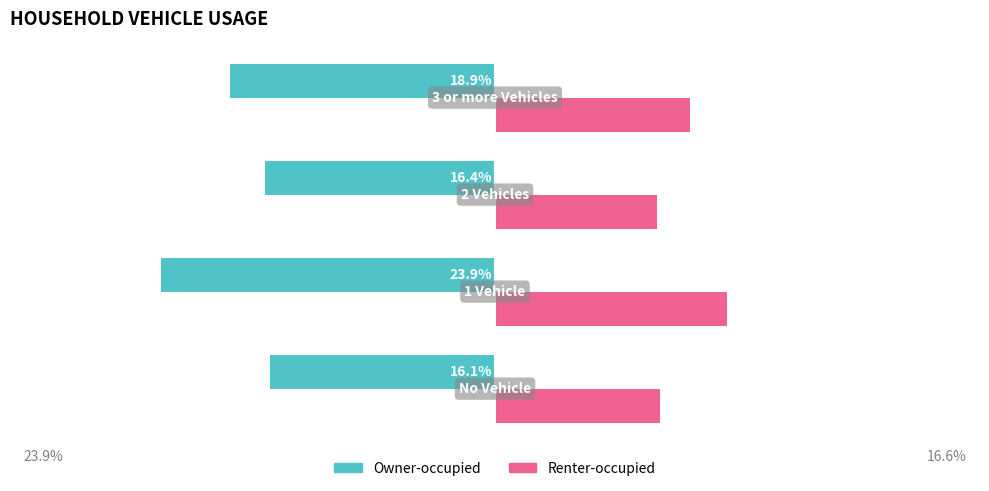

What are all the series names shown in the legend?

Owner-occupied, Renter-occupied